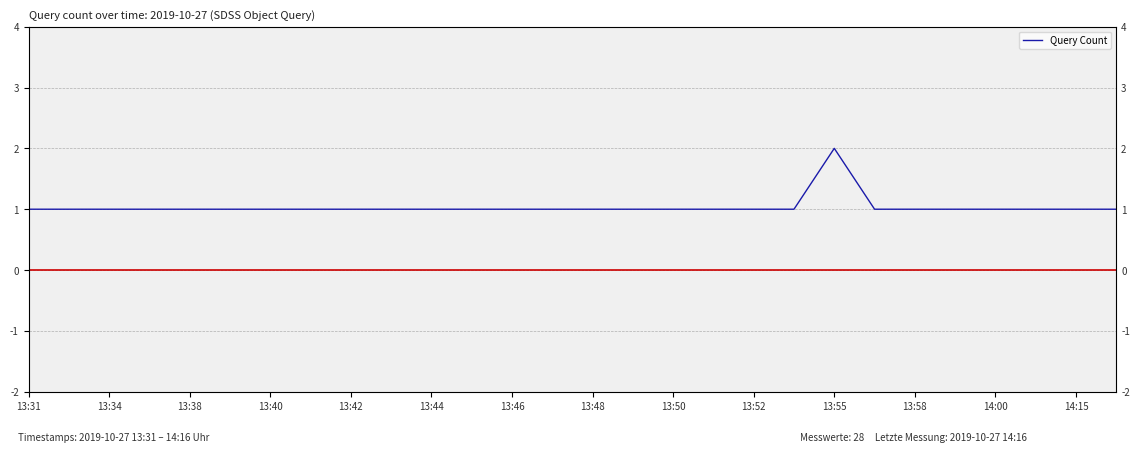

How many distinct data groups are displayed?

1